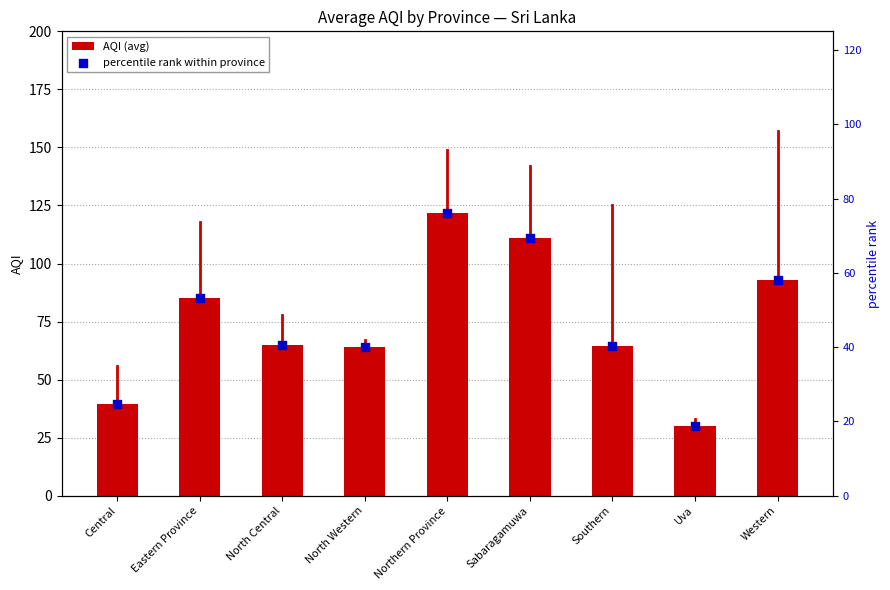

At which category is the sum across all series the highest?

Northern Province